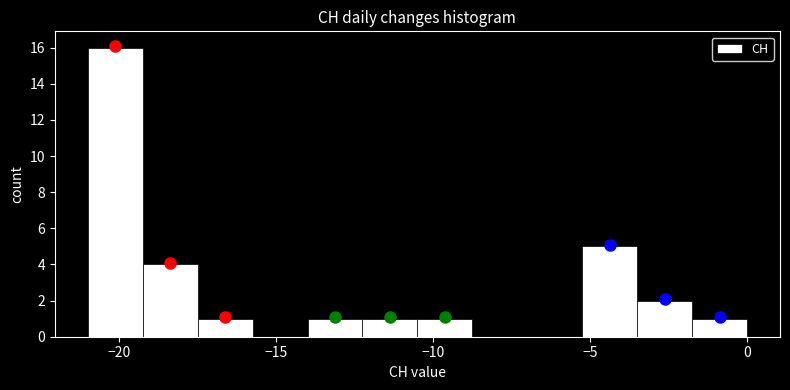

Read against the x-axis, roughly where is the centre of the tallest bar?

-20.0